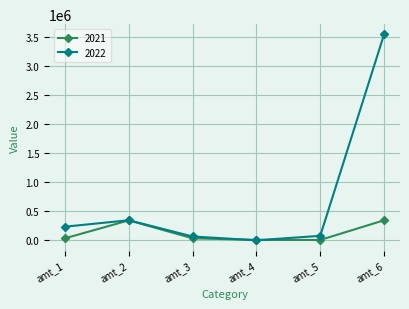

Which series has the widest spread of values?

2022